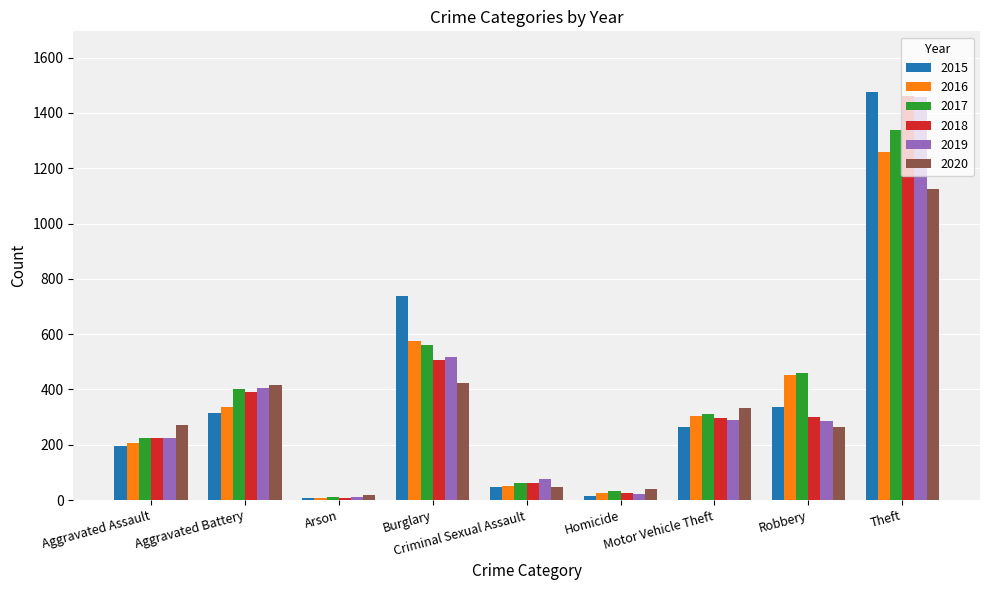

What is the difference between the second highest and minimum values in the 2017 series?

552